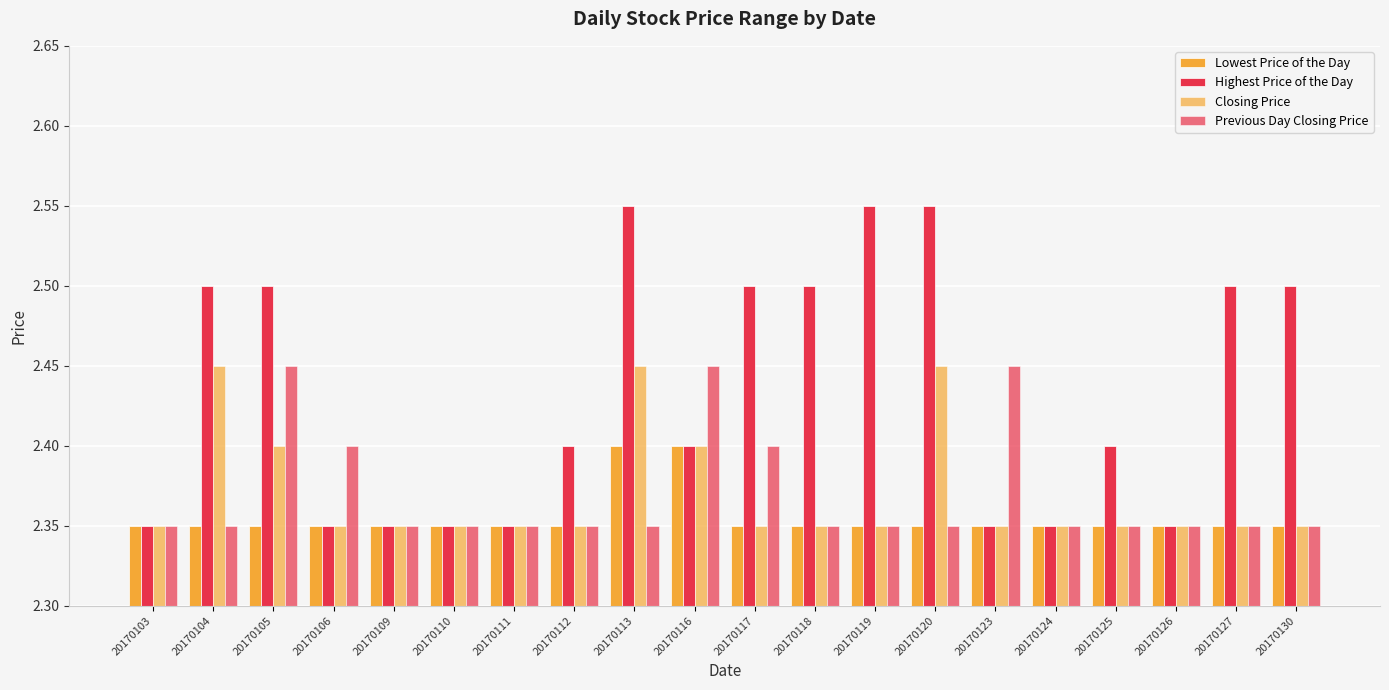

What is the sum of the Highest Price of the Day values at 20170126 and 20170106?

4.7